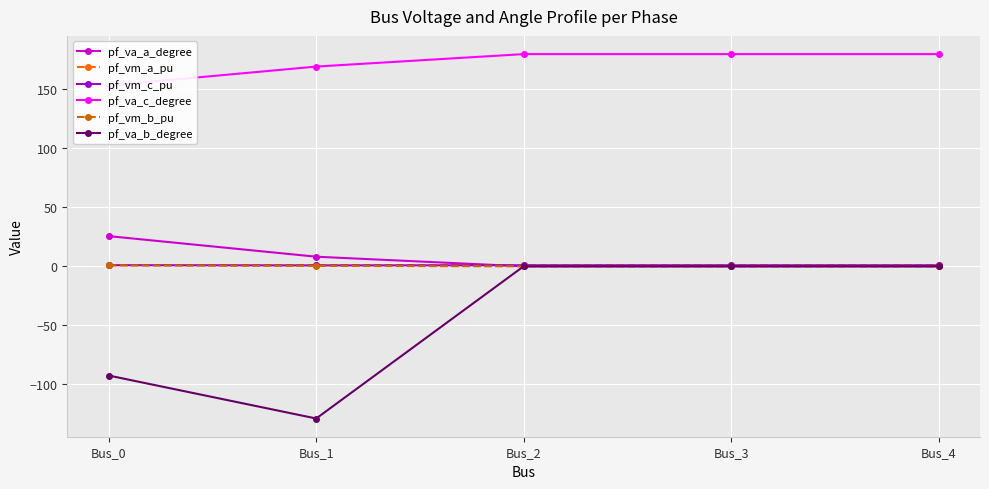

What is the sum of the pf_va_a_degree values at Bus_0 and Bus_3?

25.6